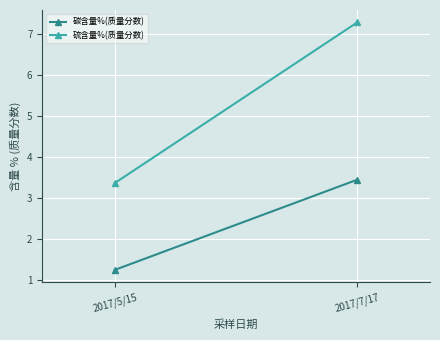

How many values in the 碳含量%(质量分数) series exceed 3?

1